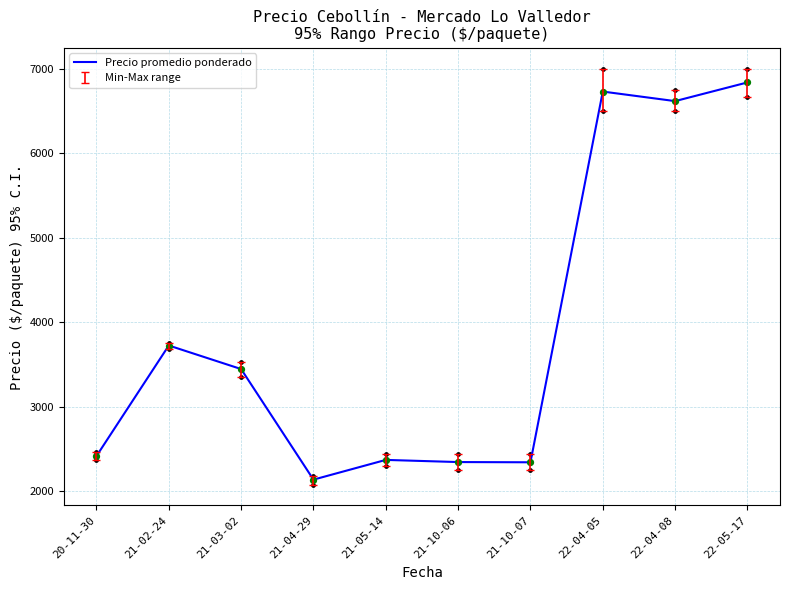

Between 21-03-02 and 22-05-17, which is larger?

22-05-17